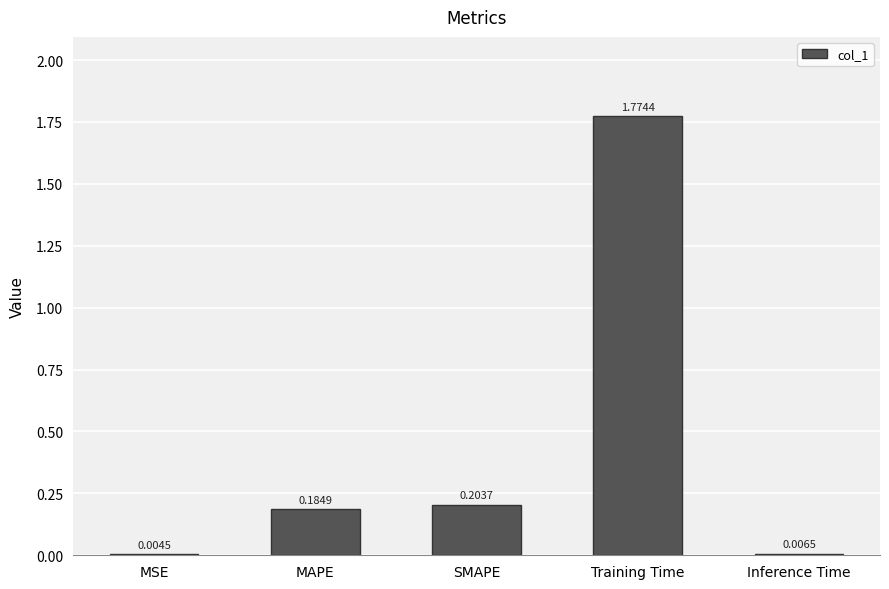

What is the sum of all values?

2.2